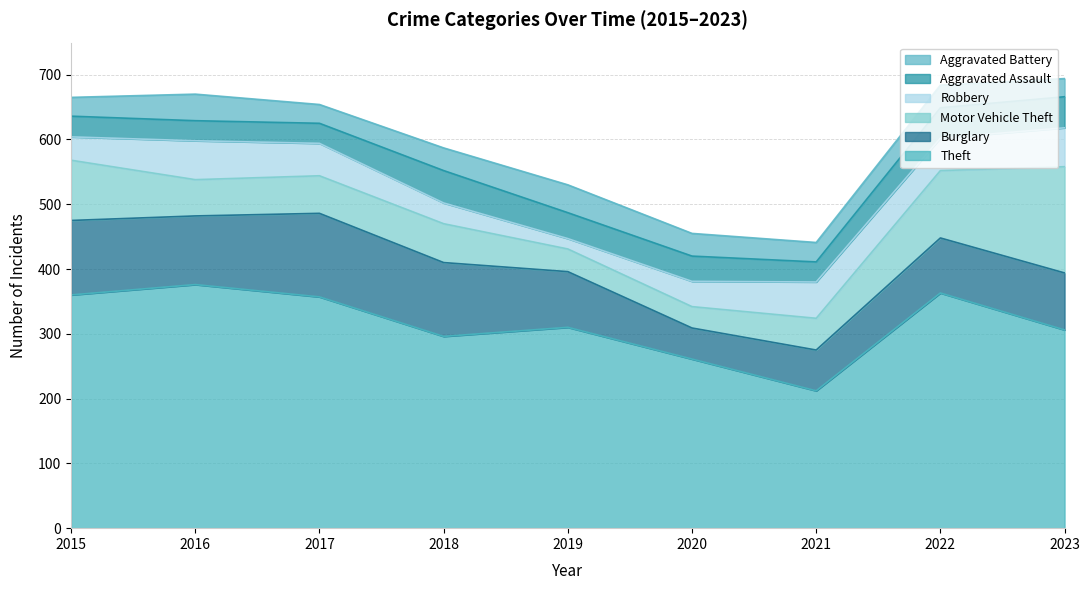

Which category has the lowest value in the Aggravated Assault series?

2016